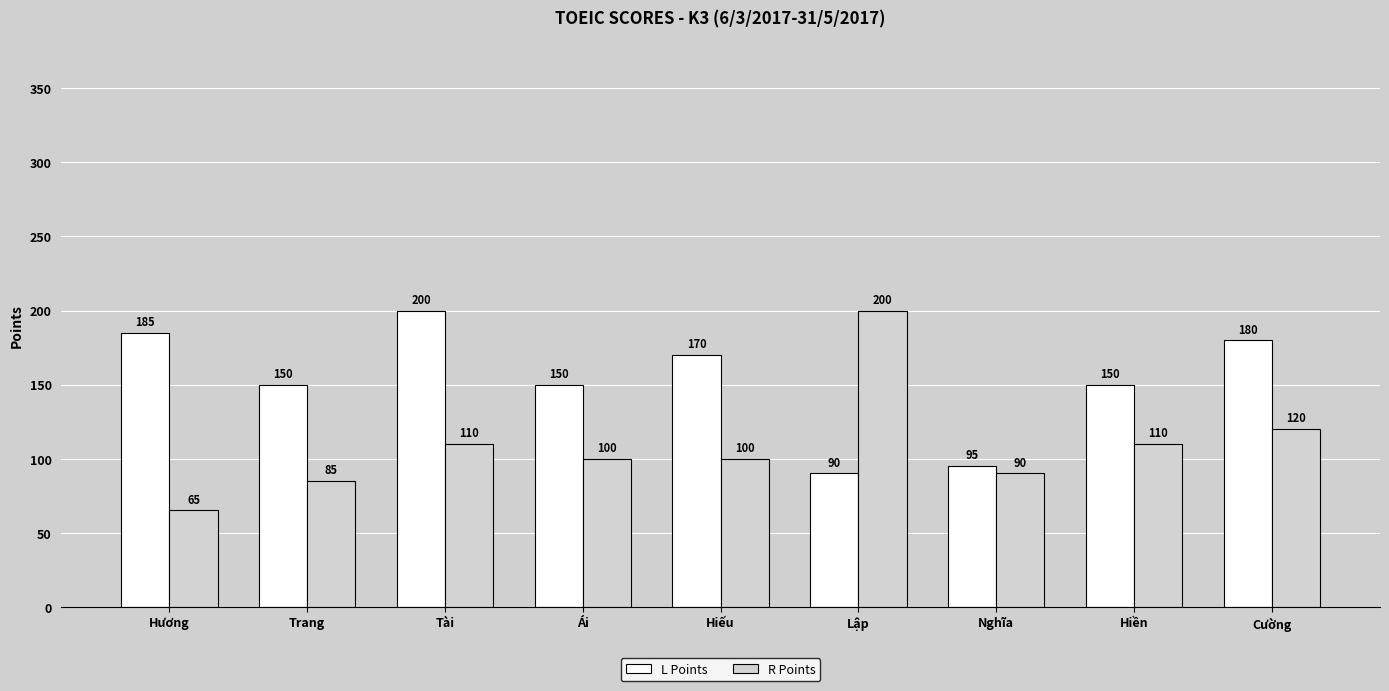

What is the total value across all series at Hiền?

260